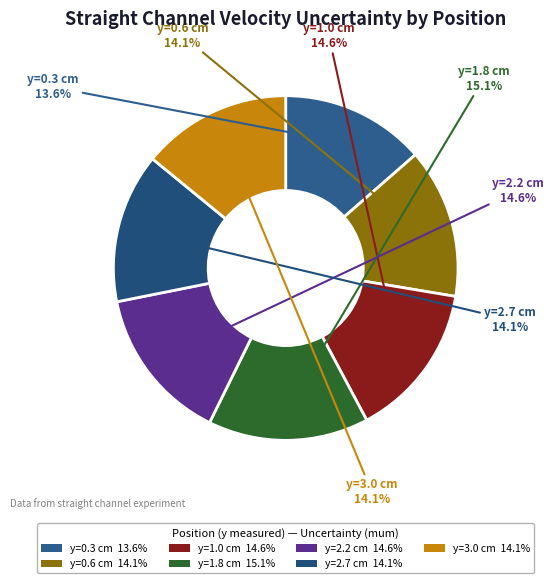

Does y=2.7 cm account for over 50% of the chart?

No